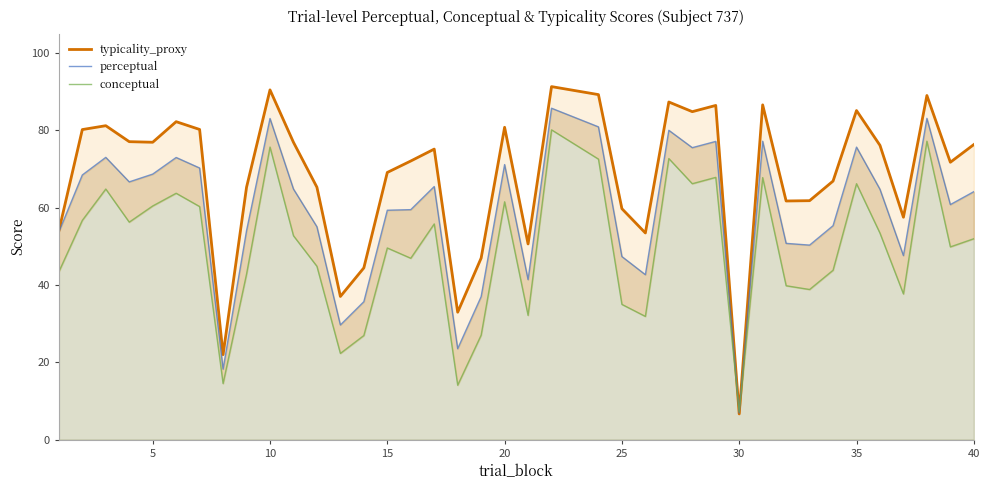

How many intersections are there between typicality_proxy and conceptual?

2